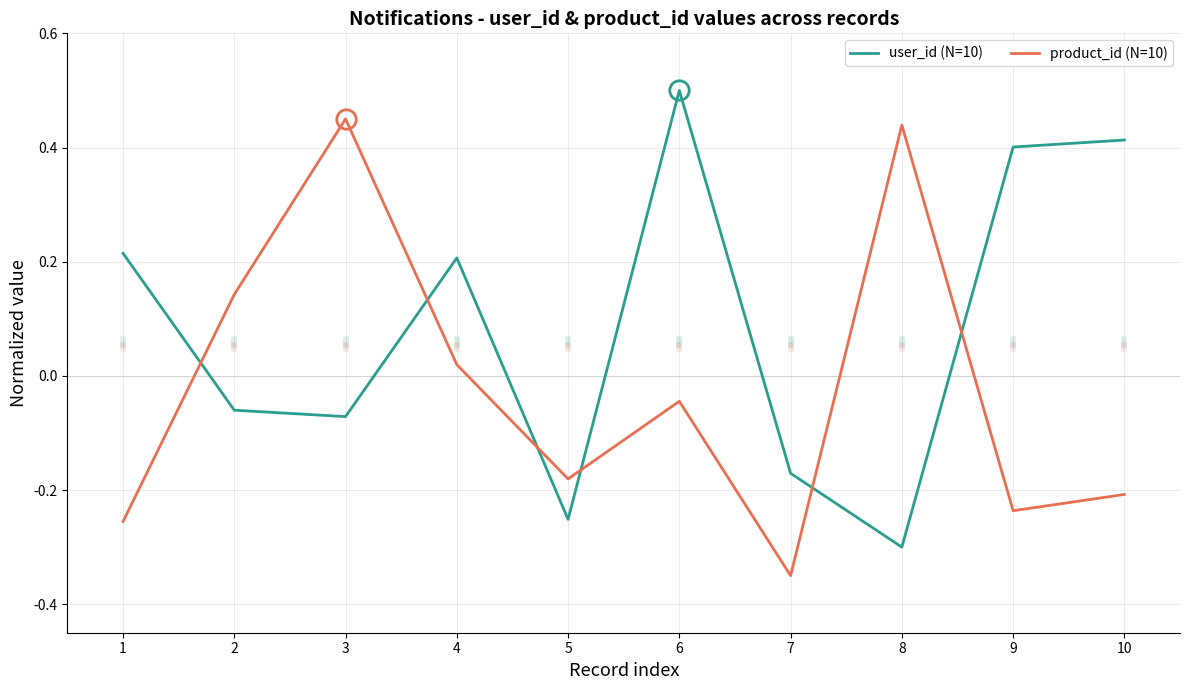

True or false: user_id (N=10) has more than 2 points higher than both neighbors.

False